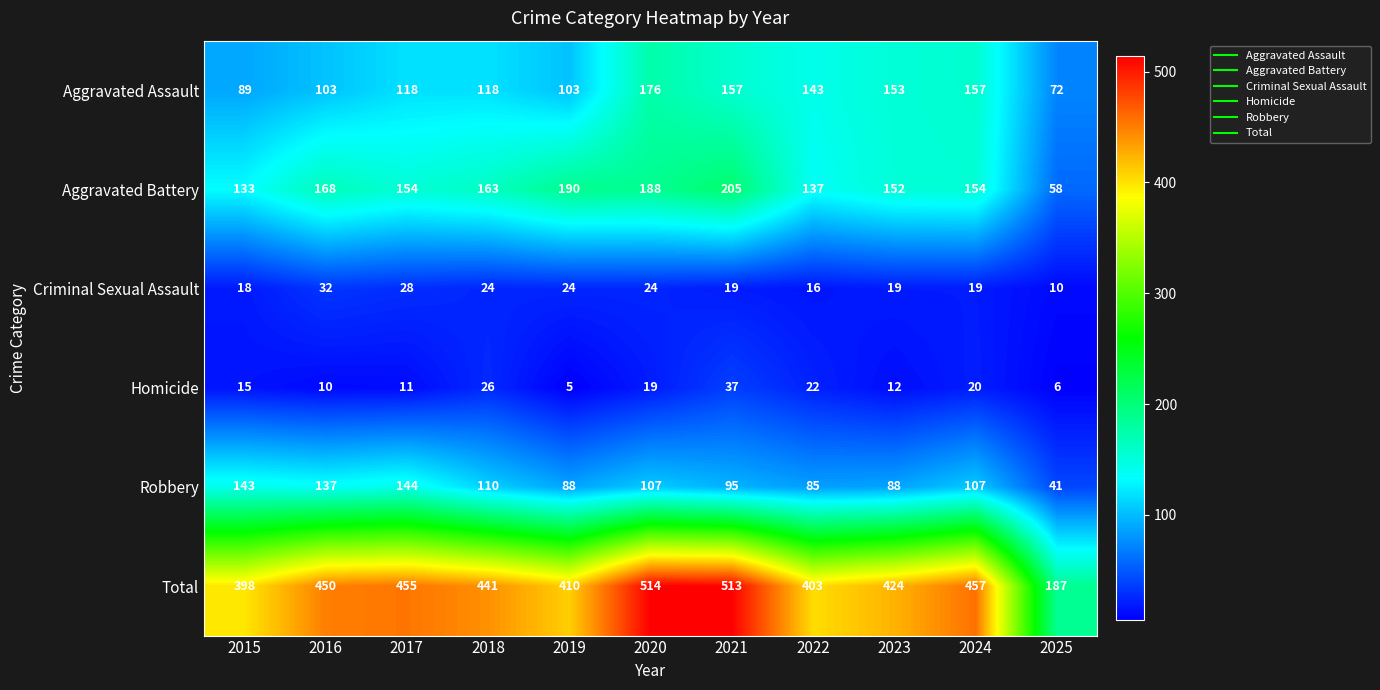

The value of Aggravated Assault at 2020 is 67. True or false?

False